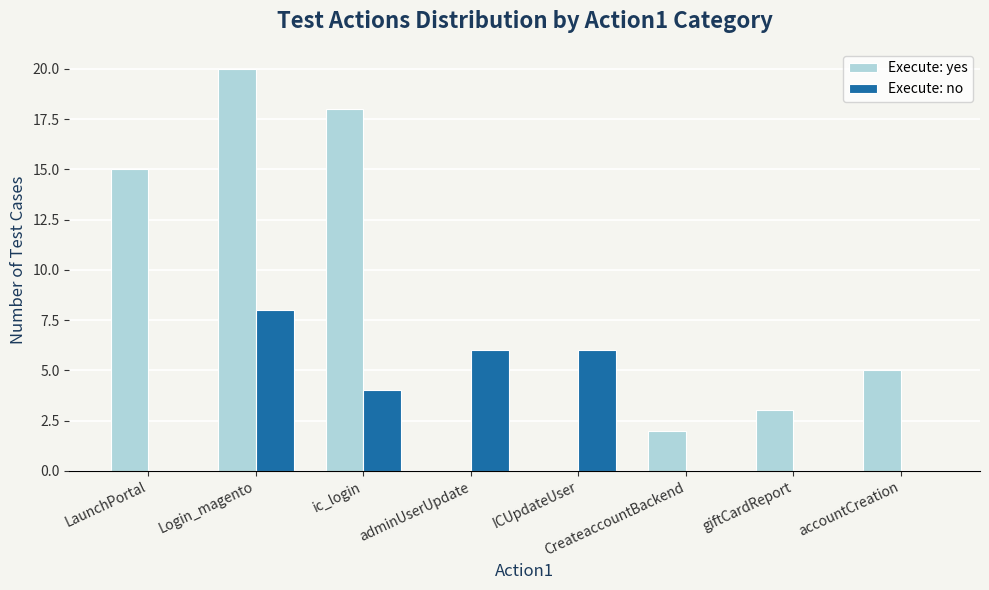

Reading right to left, what are all the values shown in this chart?

Execute: yes: accountCreation=5	giftCardReport=3	CreateaccountBackend=2	ICUpdateUser=0	adminUserUpdate=0	ic_login=18	Login_magento=20	LaunchPortal=15
Execute: no: accountCreation=0	giftCardReport=0	CreateaccountBackend=0	ICUpdateUser=6	adminUserUpdate=6	ic_login=4	Login_magento=8	LaunchPortal=0